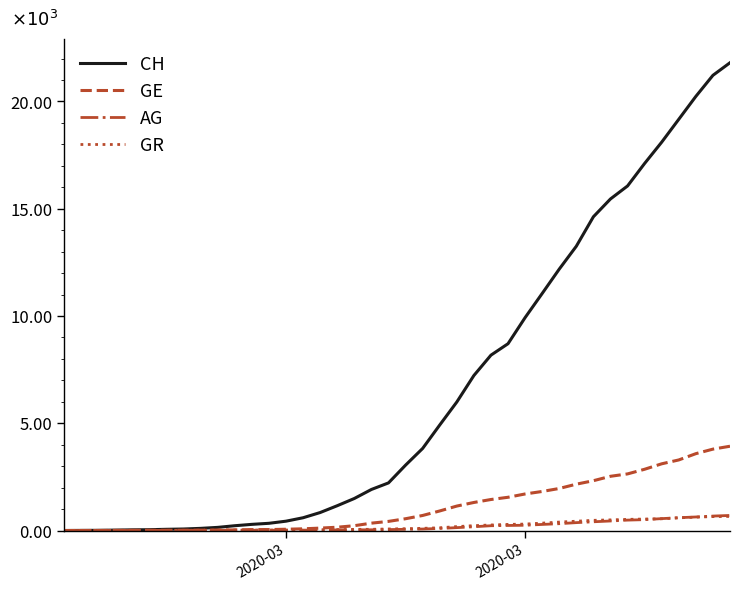

Is this an area chart (filled region under the line)?

No